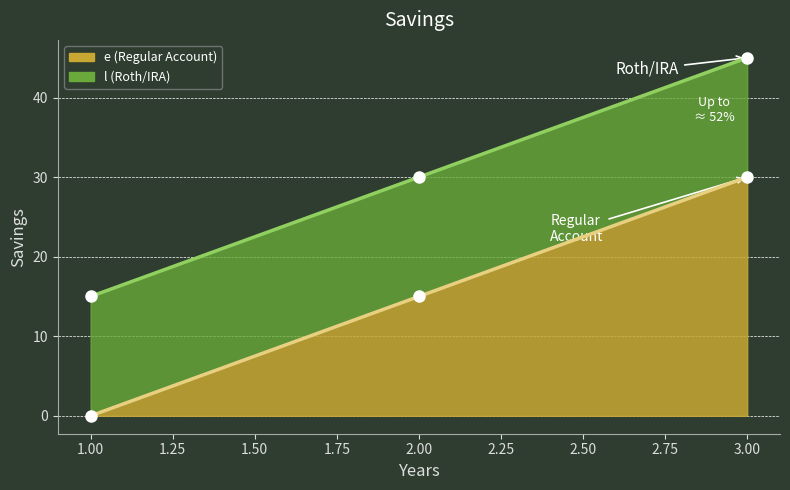

Does the chart have visible grid lines?

Yes